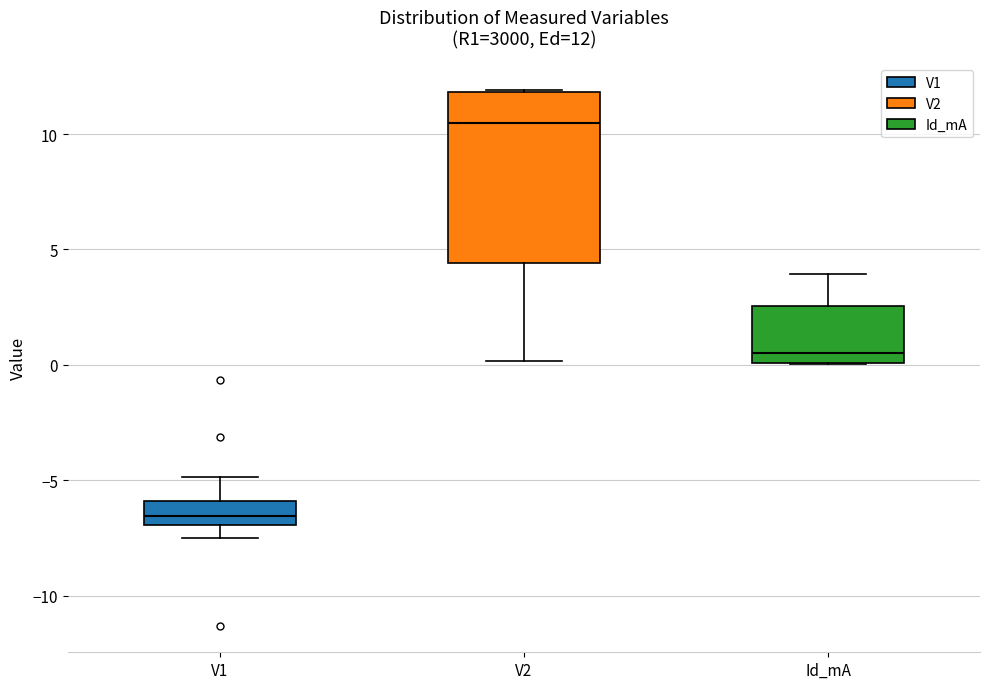

Comparing the boxes themselves (not the whiskers), which one is the tallest?

V2